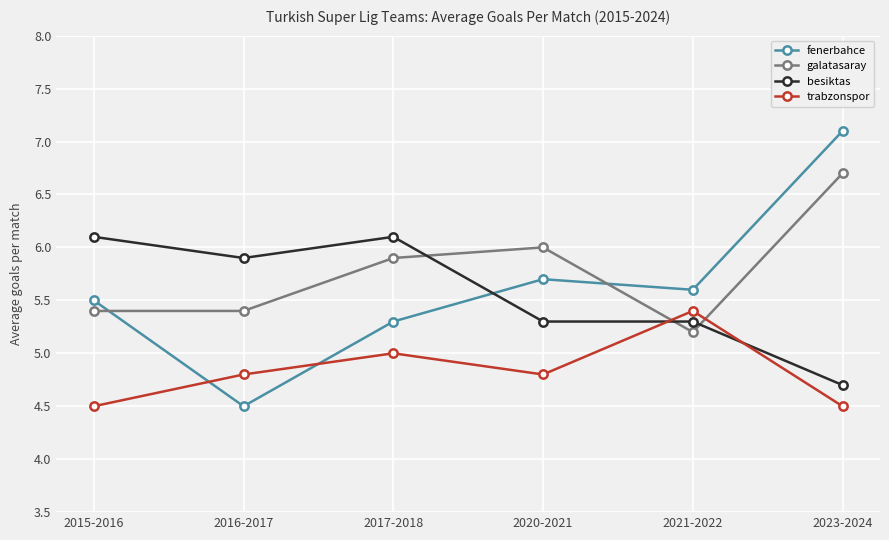

True or false: galatasaray and trabzonspor intersect in this chart.

True